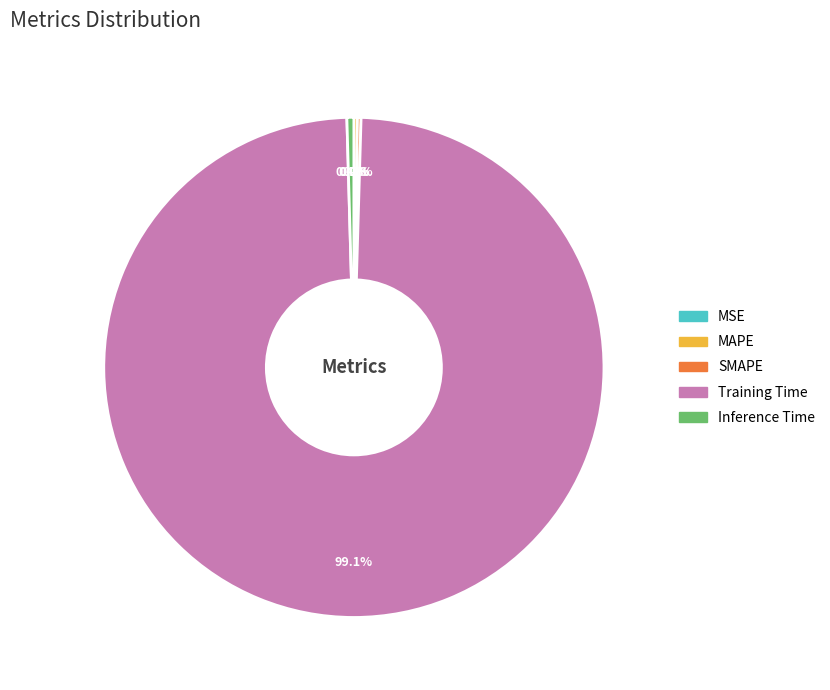

To the nearest percent, what is the difference between the largest and smallest slice percentages?

99%